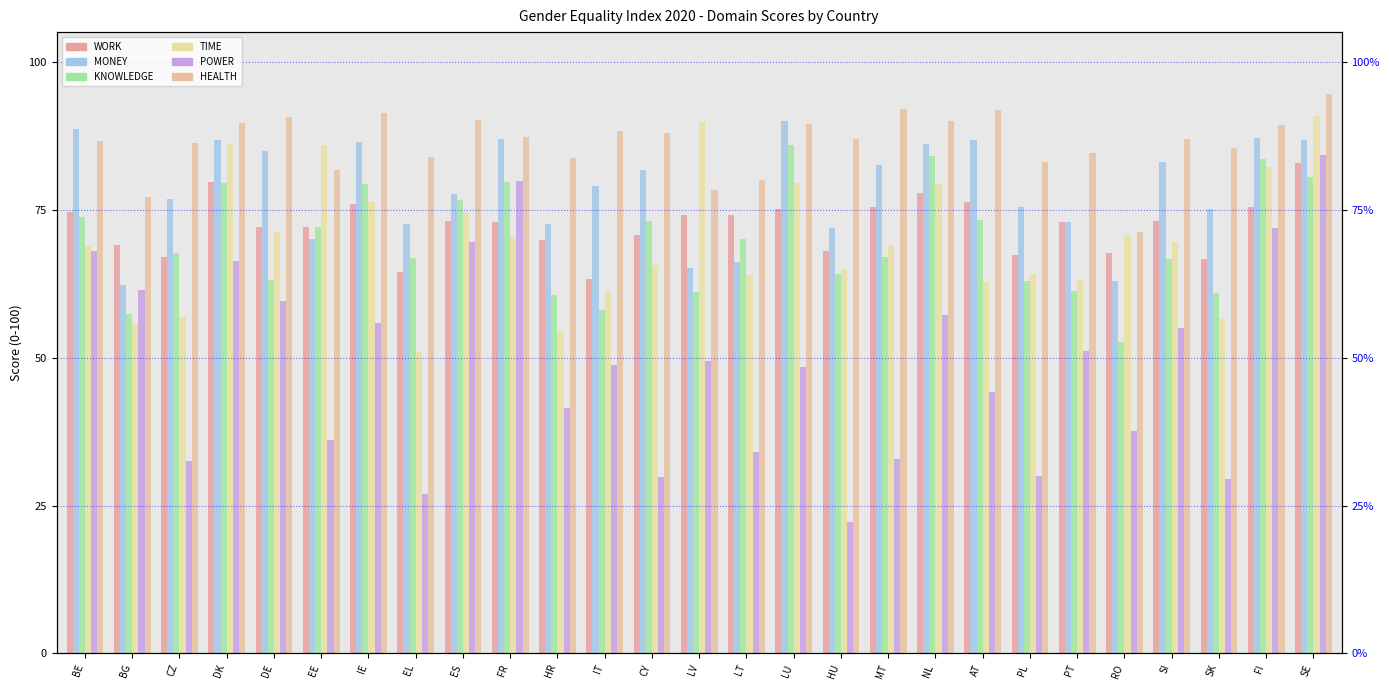

How many data points in MONEY are less than 79?

13